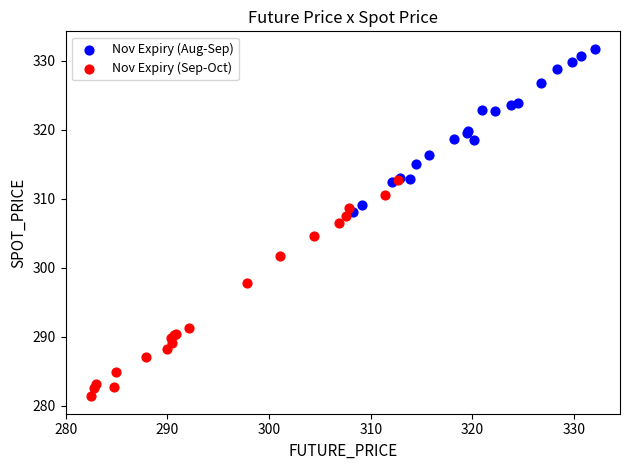

Which series has the largest Y range (max minus min)?

Nov Expiry (Sep-Oct)